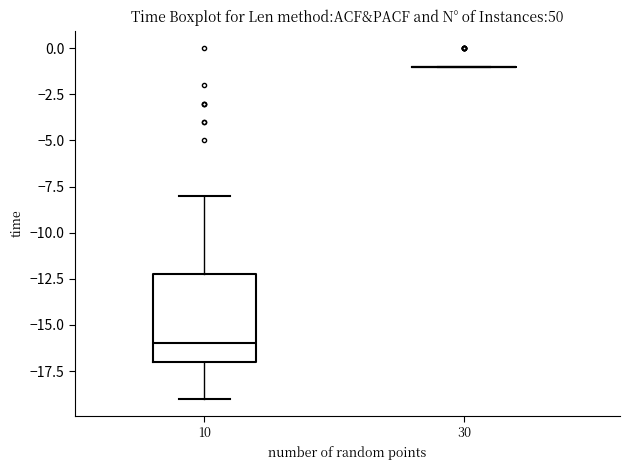

Reading left to right, transcribe this box plot: for each box, give where its median line is, the range the box spans, and where its two whiskers end, as read against the y-axis. The values are not printed on the chart, so give them approximately, as read against the axis.

10: median -16, box -17 to -12, whiskers -19 to -8
30: box collapsed to a line at -1, whiskers -1 to -1